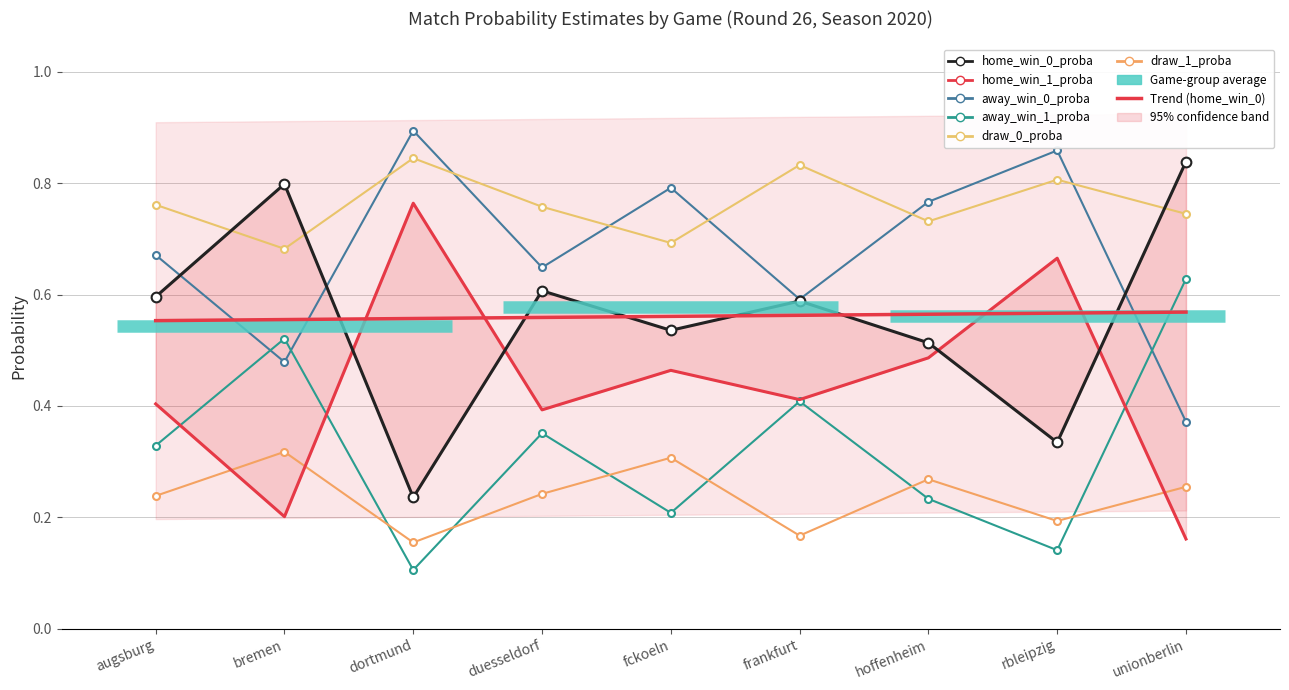

The value of draw_1_proba at hoffenheim is 0.1. True or false?

False